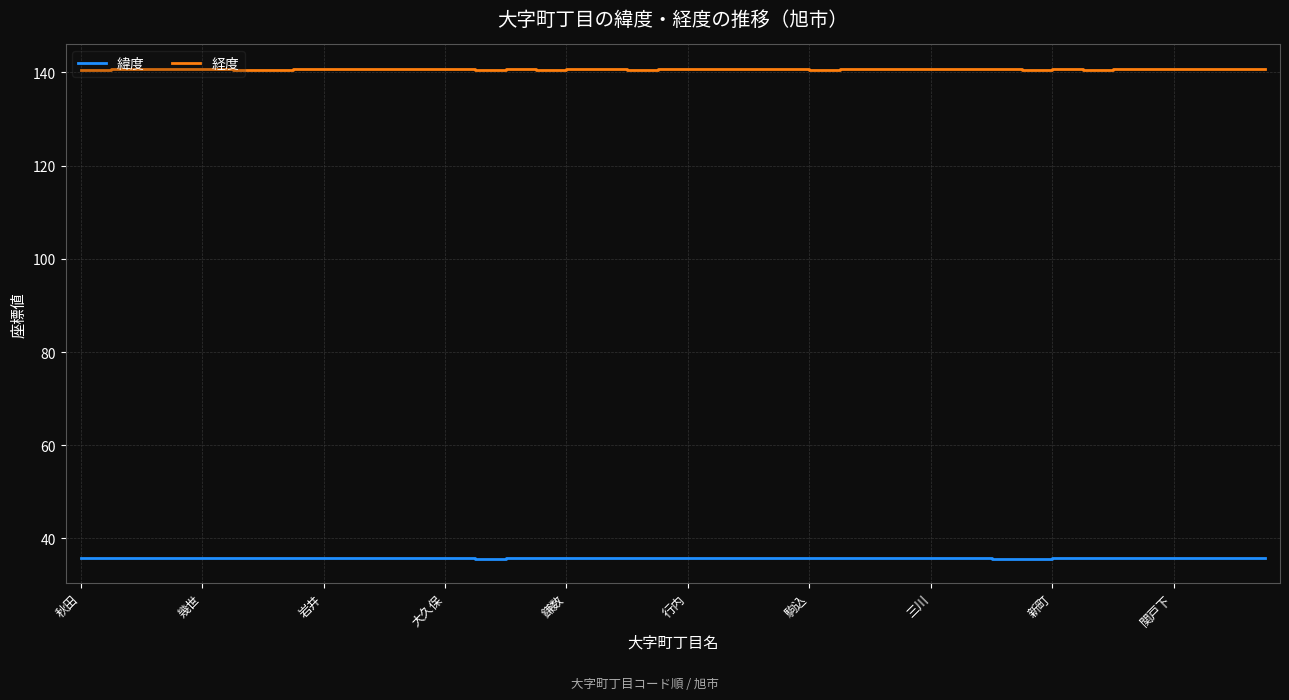

How many lines are shown in the chart?

2